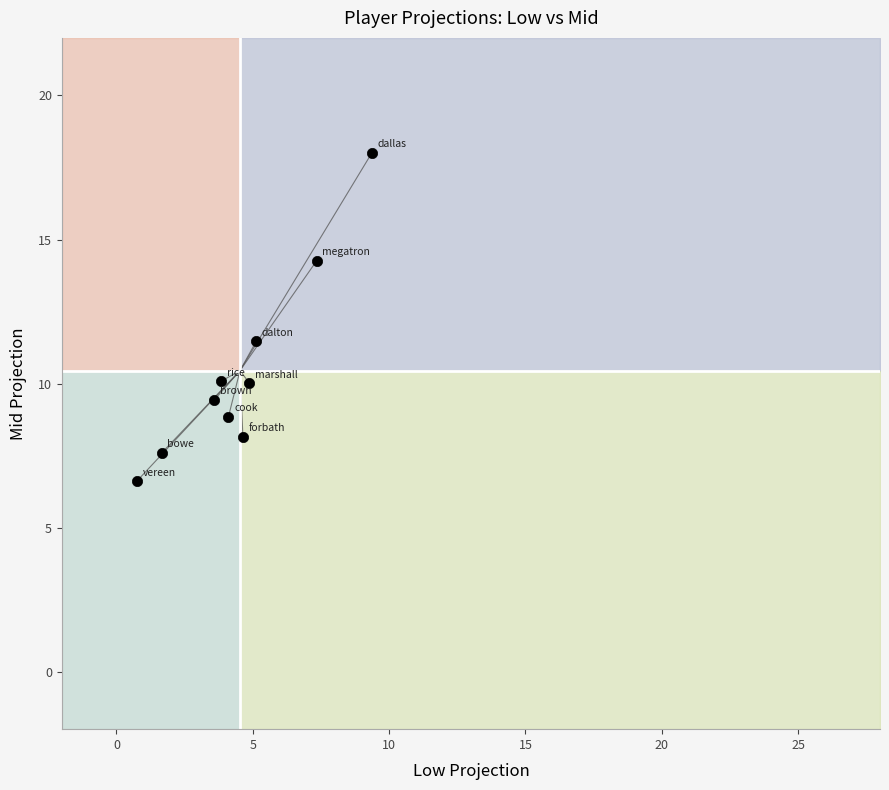

What is the range of Y values (max minus min)?

11.4